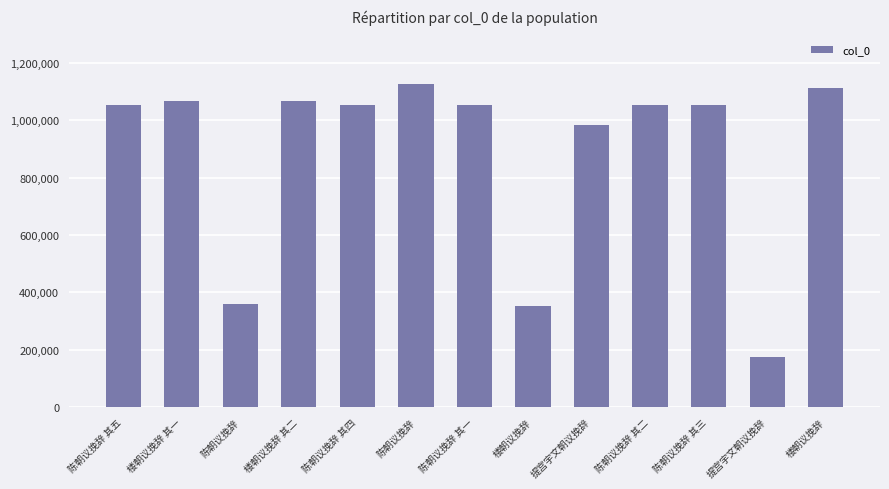

What is the difference between the values at 提宫宇文朝议挽辞 and 楼朝议挽辞 其二?

80900